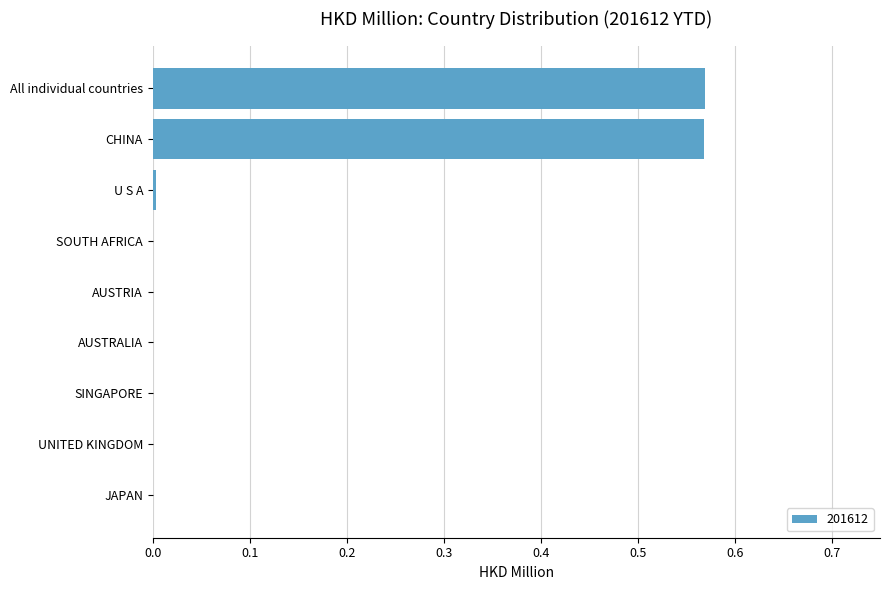

True or false: the data shows 0.3 at All individual countries.

False